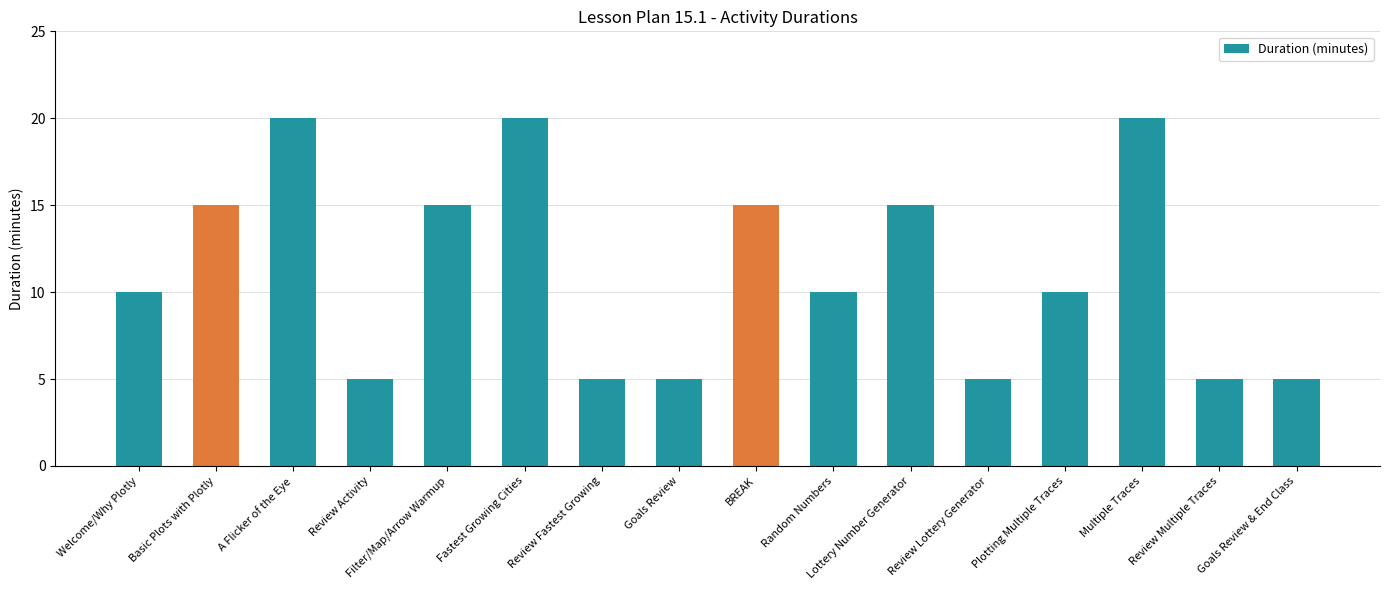

Reading left to right, transcribe all the data shown in this chart.

Welcome/Why Plotly=10	Basic Plots with Plotly=15	A Flicker of the Eye=20	Review Activity=5	Filter/Map/Arrow Warmup=15	Fastest Growing Cities=20	Review Fastest Growing=5	Goals Review=5	BREAK=15	Random Numbers=10	Lottery Number Generator=15	Review Lottery Generator=5	Plotting Multiple Traces=10	Multiple Traces=20	Review Multiple Traces=5	Goals Review & End Class=5